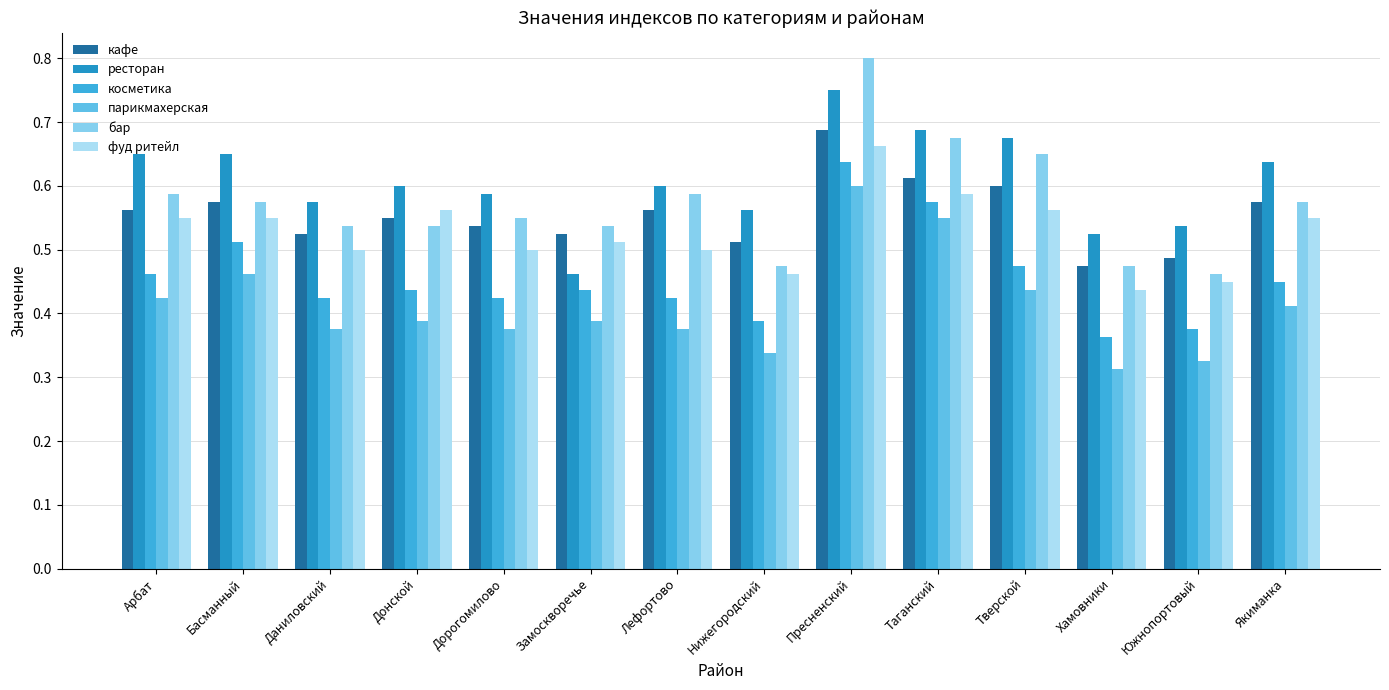

The value of бар at Даниловский is 0.3. True or false?

False